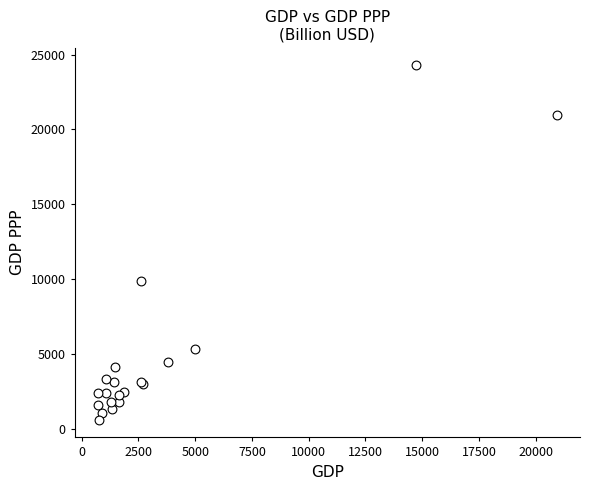

What Y value in the scatter plot is closest to 12444?

9907